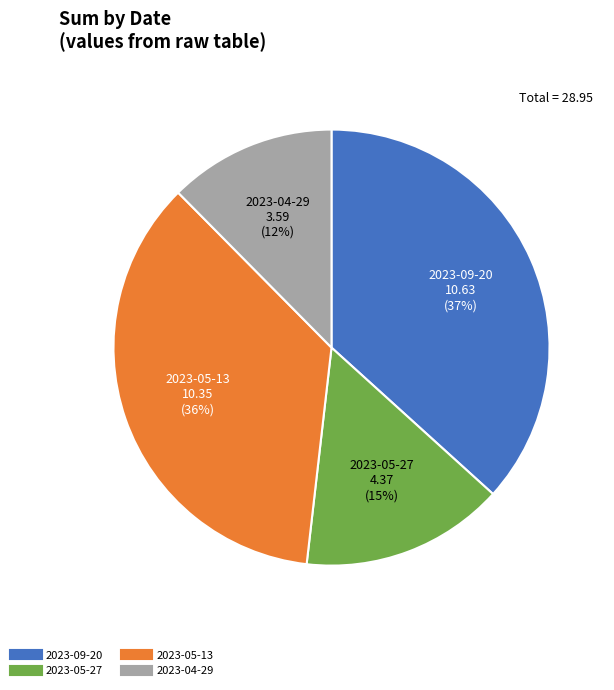

Do 2023-09-20 and 2023-05-13 together represent more than half of the pie?

Yes